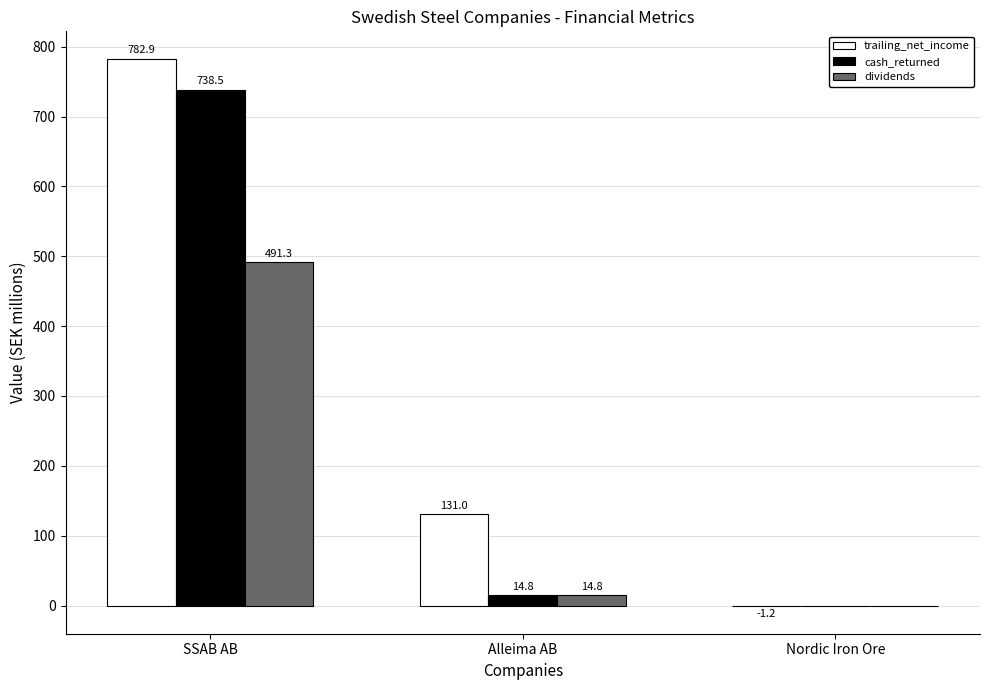

What is the sum of all cash_returned values?

753.3